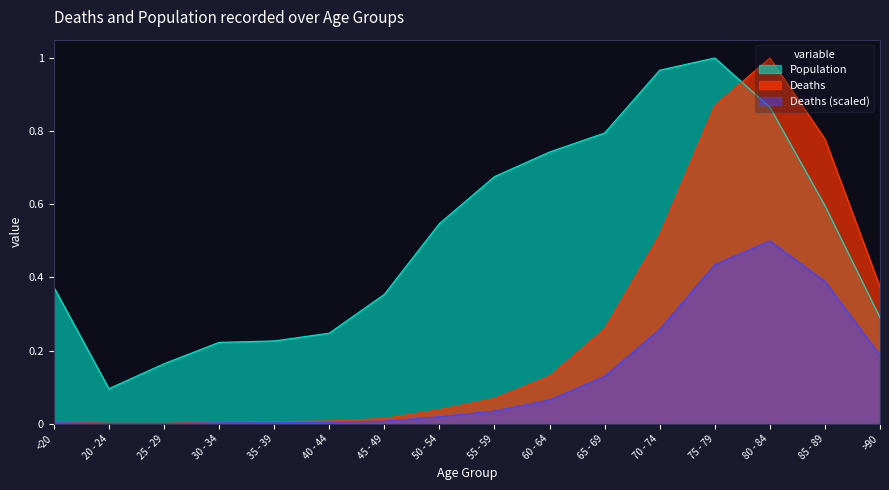

Which series has the widest spread of values?

Deaths